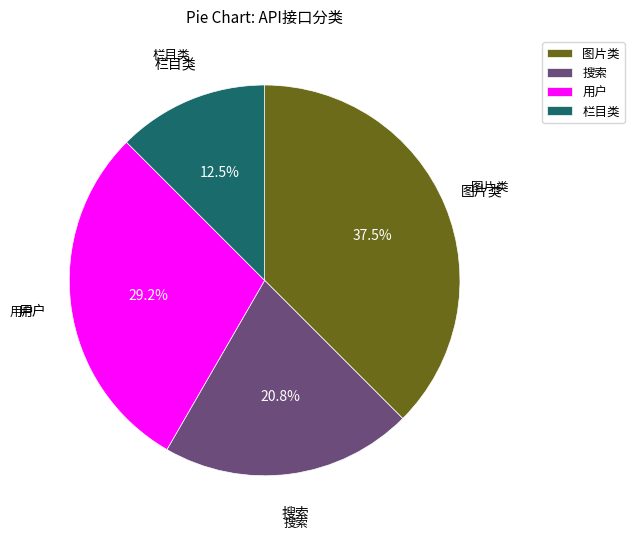

Rank the categories by value from lowest to highest.

栏目类, 搜索, 用户, 图片类